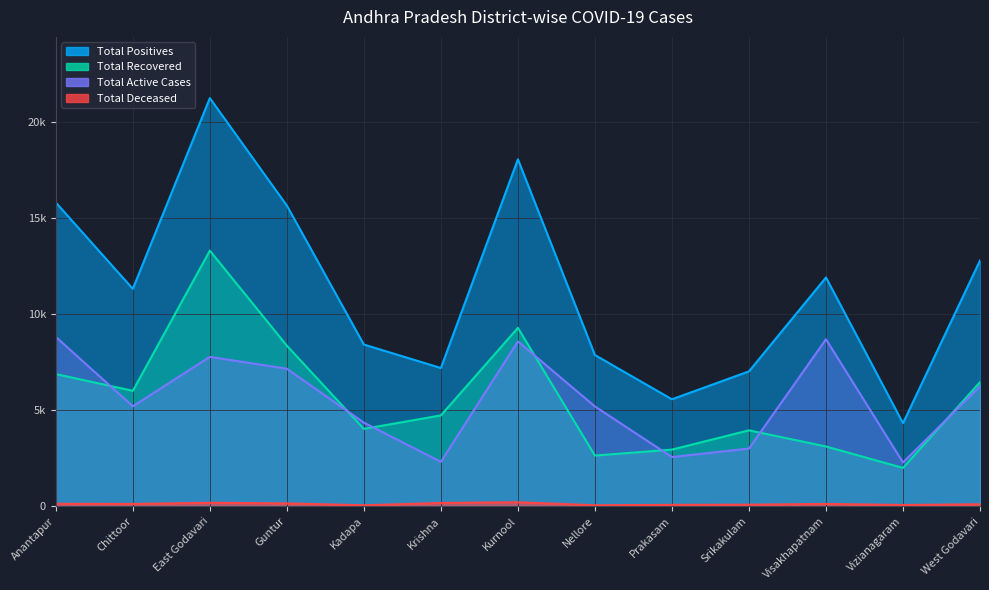

What is the label of the 12th point from the left?

Vizianagaram